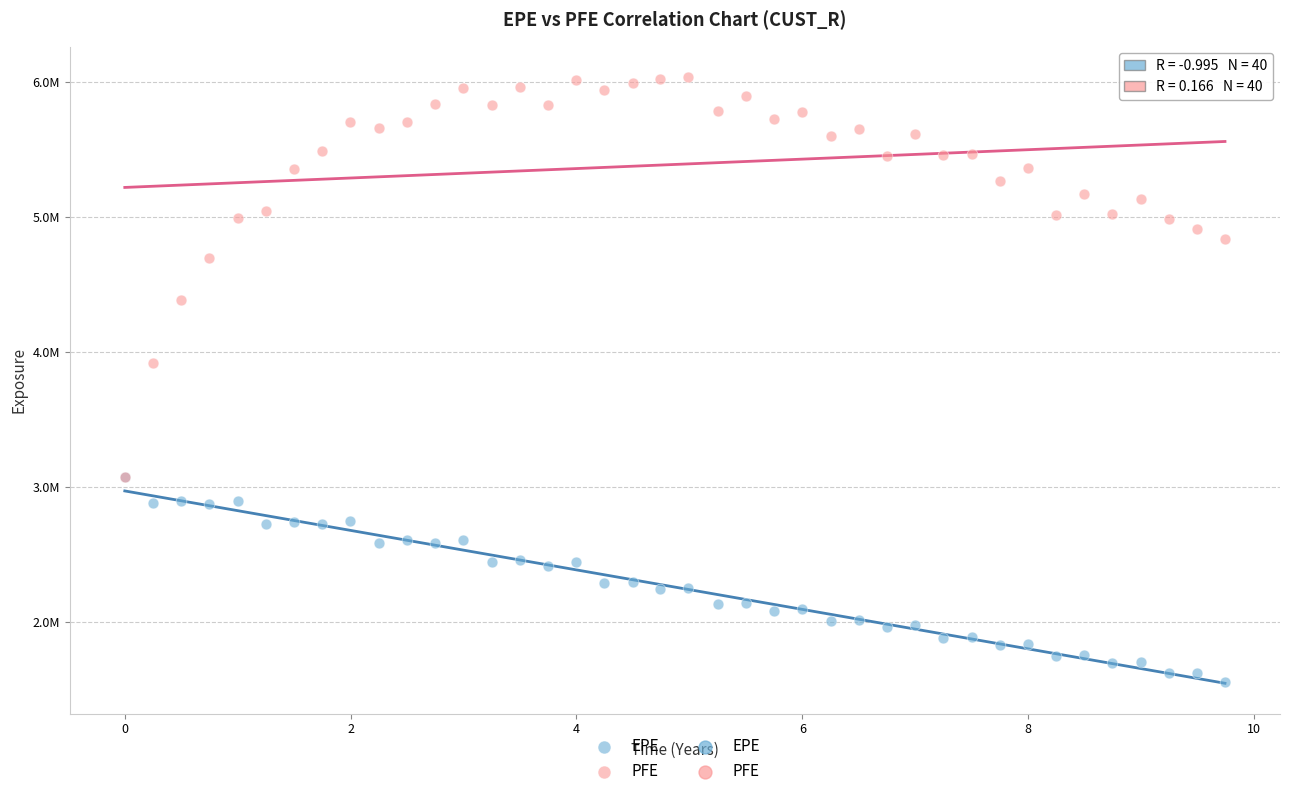

Which series has the largest Y range (max minus min)?

PFE